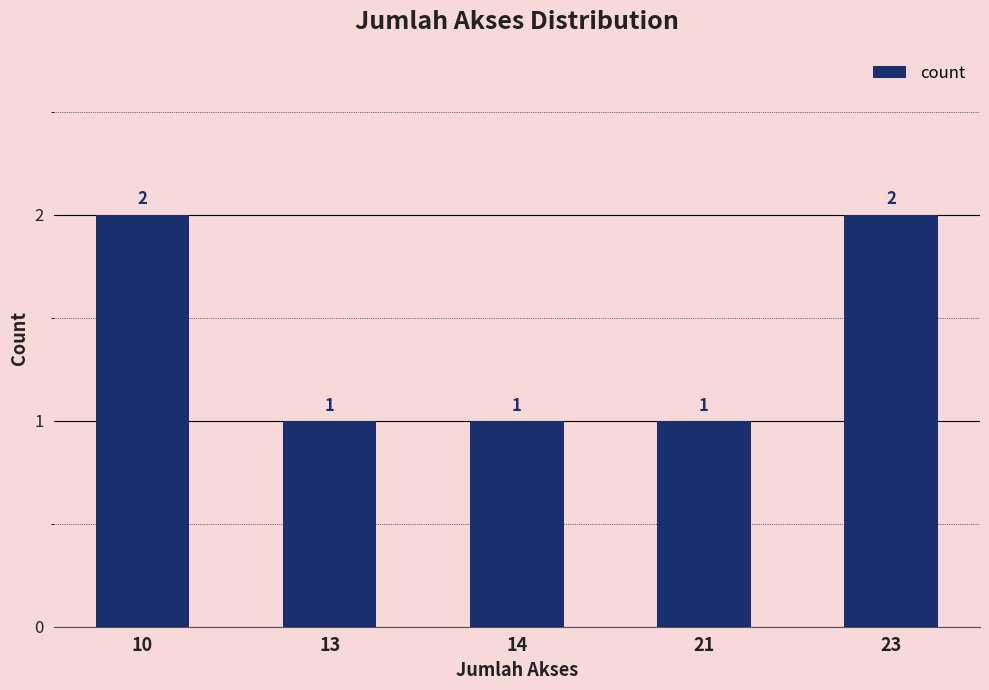

Which has a higher value, 10 or 21?

10